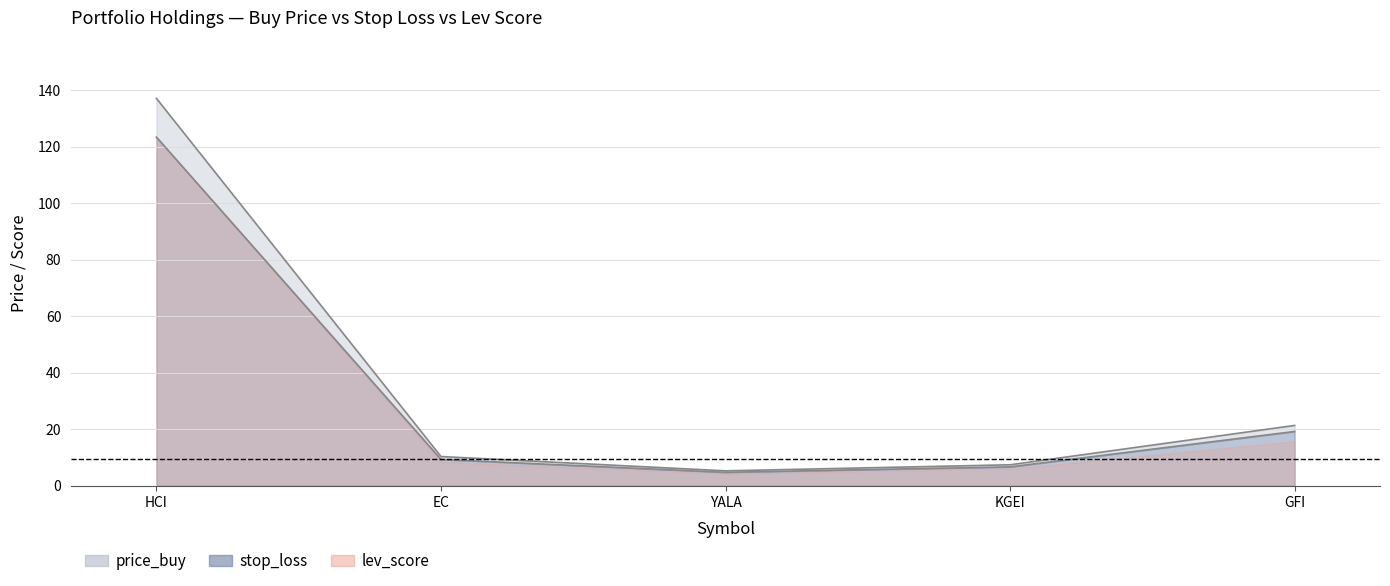

At how many categories does at least one series exceed 79?

1